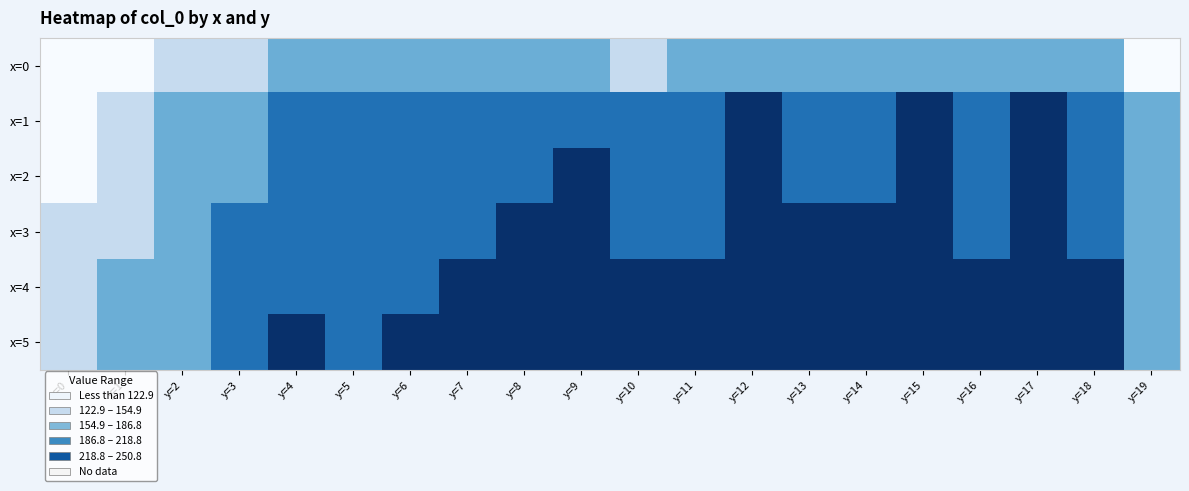

Reading left to right, transcribe all the data shown in this chart.

x=0: y=0=90.9	y=1=107.9	y=2=126.7	y=3=140.1	y=4=161.2	y=5=164.0	y=6=169.5	y=7=156.8	y=8=171.4	y=9=170.8	y=10=154.1	y=11=176.0	y=12=164.0	y=13=171.9	y=14=168.5	y=15=163.4	y=16=164.2	y=17=166.2	y=18=157.8	y=19=116.5
x=1: y=0=108.7	y=1=141.4	y=2=160.9	y=3=179.8	y=4=200.3	y=5=195.1	y=6=198.0	y=7=206.8	y=8=213.5	y=9=214.2	y=10=207.0	y=11=206.7	y=12=230.6	y=13=212.9	y=14=210.9	y=15=220.2	y=16=207.6	y=17=219.0	y=18=204.2	y=19=166.4
x=2: y=0=120.5	y=1=148.2	y=2=165.8	y=3=182.4	y=4=202.1	y=5=198.3	y=6=201.5	y=7=210.2	y=8=218.1	y=9=220.4	y=10=211.3	y=11=209.8	y=12=233.1	y=13=216.2	y=14=214.5	y=15=223.7	y=16=211.0	y=17=222.5	y=18=207.8	y=19=170.1
x=3: y=0=125.3	y=1=152.6	y=2=170.1	y=3=187.3	y=4=207.5	y=5=203.8	y=6=207.2	y=7=215.6	y=8=224.0	y=9=225.9	y=10=217.2	y=11=215.4	y=12=238.8	y=13=221.7	y=14=220.1	y=15=229.3	y=16=216.5	y=17=228.1	y=18=213.4	y=19=175.0
x=4: y=0=130.8	y=1=157.4	y=2=175.0	y=3=192.5	y=4=213.2	y=5=209.5	y=6=213.1	y=7=221.3	y=8=230.1	y=9=231.6	y=10=223.3	y=11=221.2	y=12=244.7	y=13=227.4	y=14=225.8	y=15=235.1	y=16=222.2	y=17=233.9	y=18=219.2	y=19=180.1
x=5: y=0=136.5	y=1=162.4	y=2=180.1	y=3=197.8	y=4=219.1	y=5=215.4	y=6=219.2	y=7=227.1	y=8=236.4	y=9=237.5	y=10=229.6	y=11=227.1	y=12=250.8	y=13=233.3	y=14=231.7	y=15=241.0	y=16=228.0	y=17=239.8	y=18=225.1	y=19=185.3